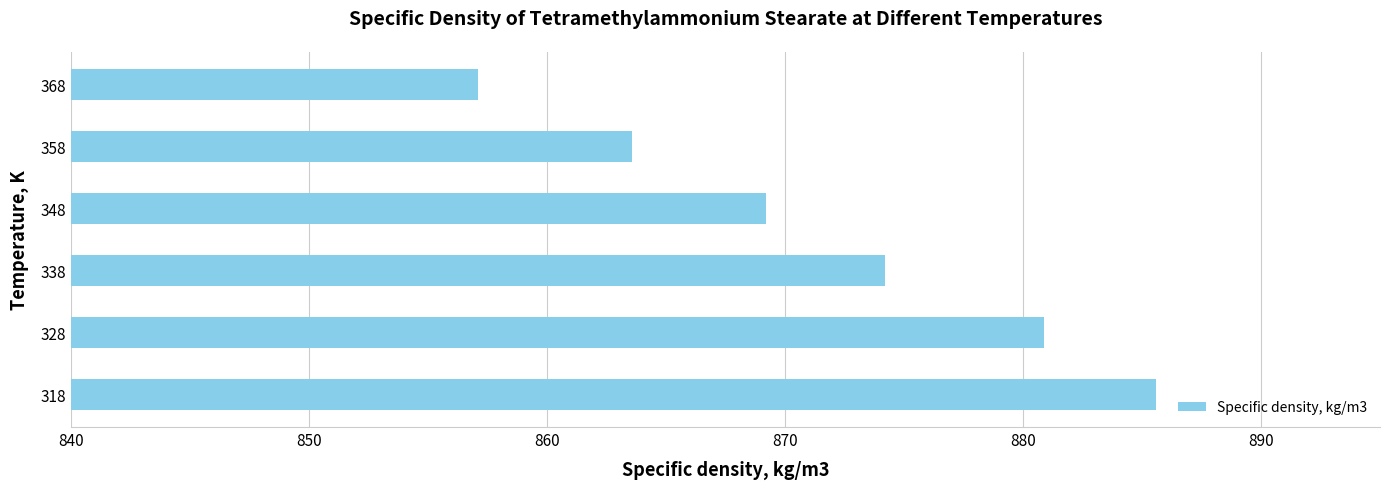

What is the sum of the values at 318 and 368?

1742.7